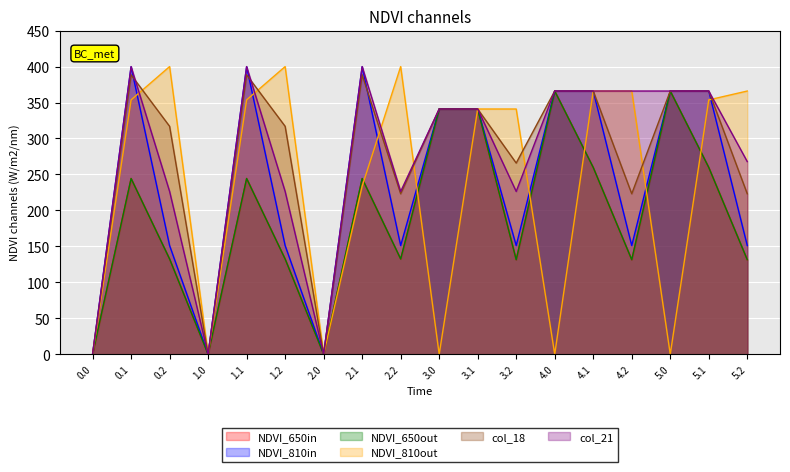

Reading left to right, list all the values displayed in this chart.

col_24: 0.0=0.0	0.1=244.4	0.2=132.5	1.0=0.0	1.1=244.4	1.2=132.5	2.0=0.0	2.1=244.4	2.2=132.5	3.0=341.0	3.1=341.0	3.2=131.5	4.0=366.0	4.1=259.8	4.2=131.5	5.0=366.0	5.1=259.8	5.2=131.5
col_19: 0.0=0.0	0.1=399.7	0.2=151.1	1.0=0.0	1.1=399.7	1.2=151.1	2.0=0.0	2.1=399.7	2.2=151.1	3.0=341.0	3.1=341.0	3.2=151.1	4.0=366.0	4.1=366.0	4.2=151.1	5.0=366.0	5.1=366.0	5.2=151.1
col_23: 0.0=0.0	0.1=244.4	0.2=132.5	1.0=0.0	1.1=244.4	1.2=132.5	2.0=0.0	2.1=244.4	2.2=132.5	3.0=341.0	3.1=341.0	3.2=131.5	4.0=366.0	4.1=259.8	4.2=131.5	5.0=366.0	5.1=259.8	5.2=131.5
col_16: 0.0=0.0	0.1=353.7	0.2=400.0	1.0=0.0	1.1=353.7	1.2=400.0	2.0=0.0	2.1=233.7	2.2=400.0	3.0=0.0	3.1=341.0	3.2=341.0	4.0=0.0	4.1=366.0	4.2=366.0	5.0=0.0	5.1=353.7	5.2=366.0
col_18: 0.0=0.0	0.1=388.5	0.2=316.9	1.0=0.0	1.1=388.5	1.2=316.9	2.0=0.0	2.1=388.5	2.2=223.1	3.0=341.0	3.1=341.0	3.2=265.9	4.0=366.0	4.1=366.0	4.2=223.1	5.0=366.0	5.1=366.0	5.2=223.1
col_21: 0.0=0.0	0.1=400.0	0.2=226.4	1.0=0.0	1.1=400.0	1.2=226.4	2.0=0.0	2.1=400.0	2.2=226.4	3.0=341.0	3.1=341.0	3.2=226.4	4.0=366.0	4.1=366.0	4.2=366.0	5.0=366.0	5.1=366.0	5.2=267.9